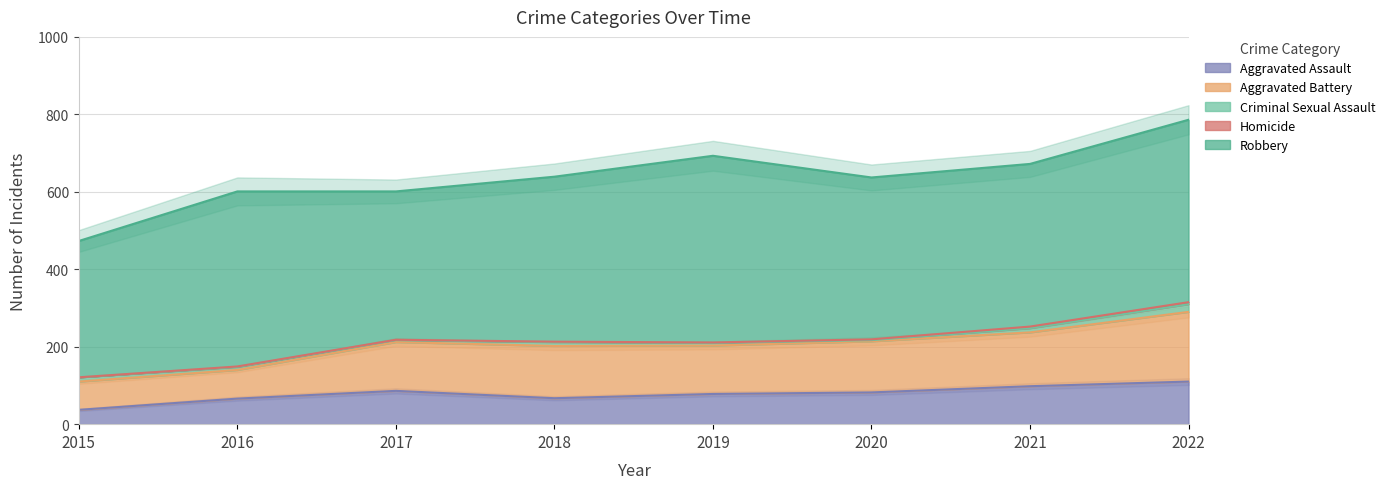

Does the chart display data point markers on the line(s)?

No